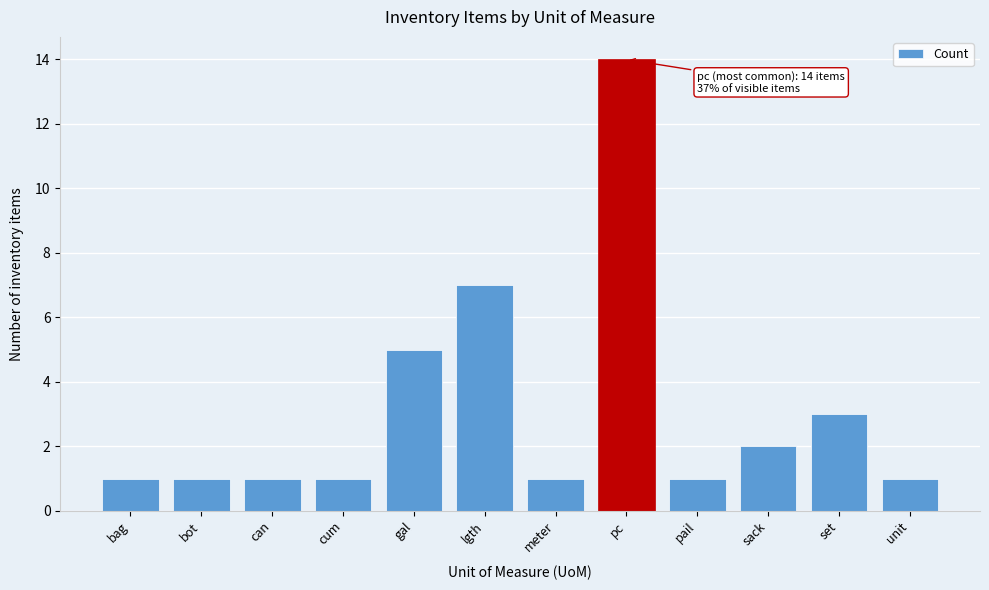

Reading left to right, list all the values displayed in this chart.

bag=1	bot=1	can=1	cum=1	gal=5	lgth=7	meter=1	pc=14	pail=1	sack=2	set=3	unit=1